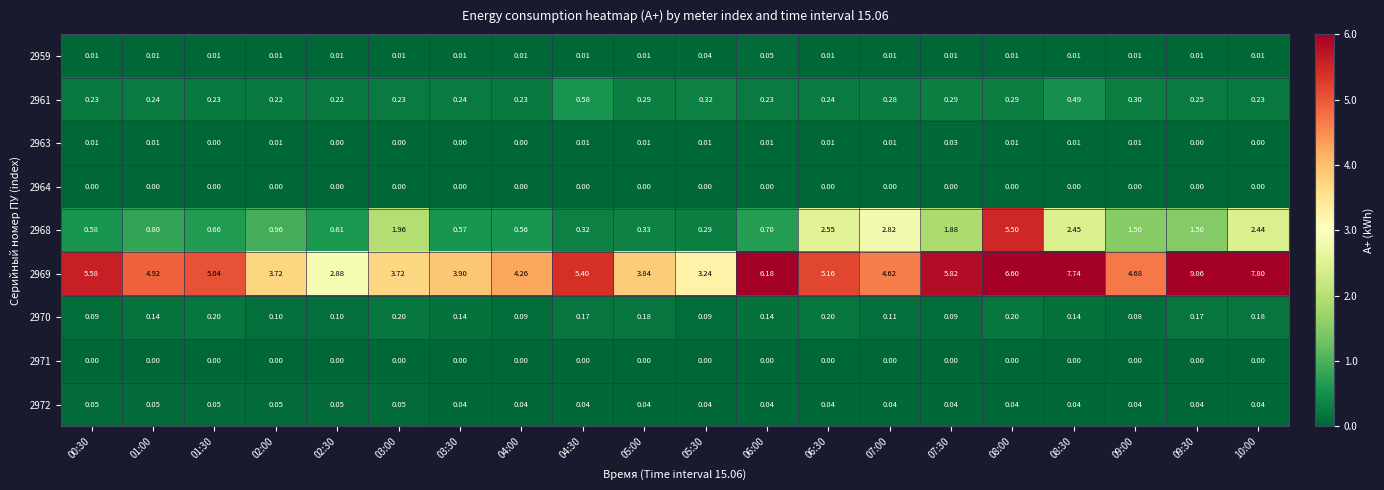

Is the value of 2971 at 01:00 greater than the value of 2972 at 04:00?

No